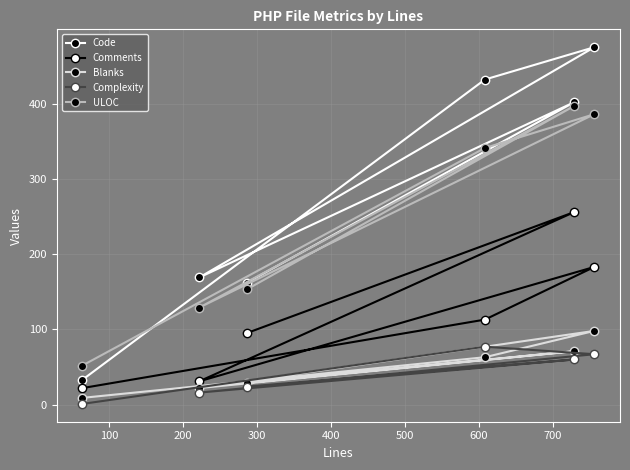

Rank the series by their maximum value, from lowest to highest.

Complexity, Blanks, Comments, ULOC, Code